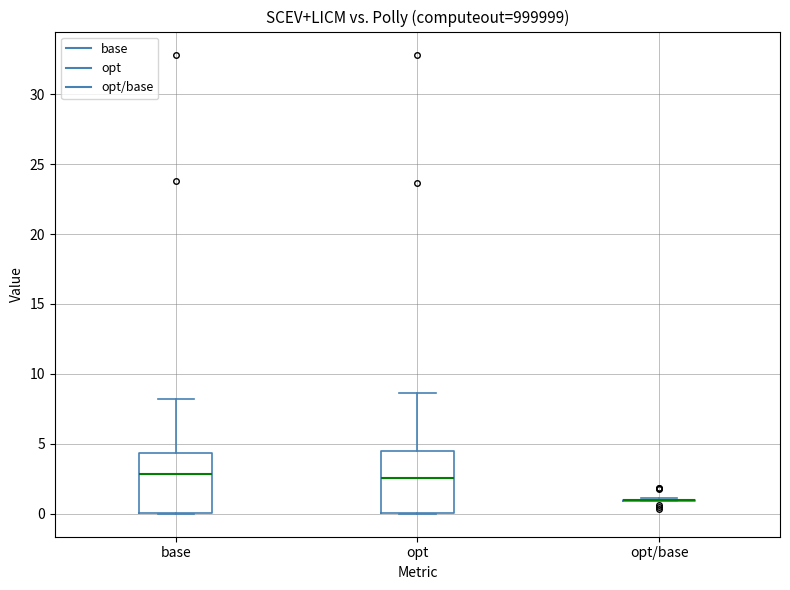

Reading left to right, read every box against the y-axis: the position of its median line, the range the box covers, and the ends of its whiskers. The values are not printed on the chart, so give them approximately, as read against the axis.

base: median 3.0, box 0.0 to 4.5, whiskers 0.0 to 8.0
opt: median 2.5, box 0.0 to 4.5, whiskers 0.0 to 8.5
opt/base: box collapsed to a line at 1.0, whiskers 1.0 to 1.0